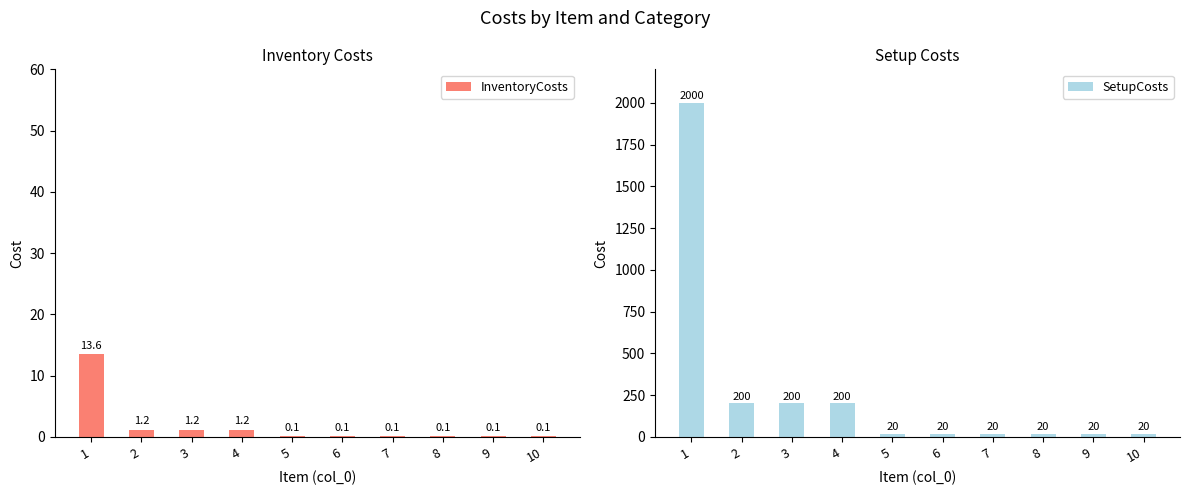

What are all the series names shown in the legend?

InventoryCosts, SetupCosts